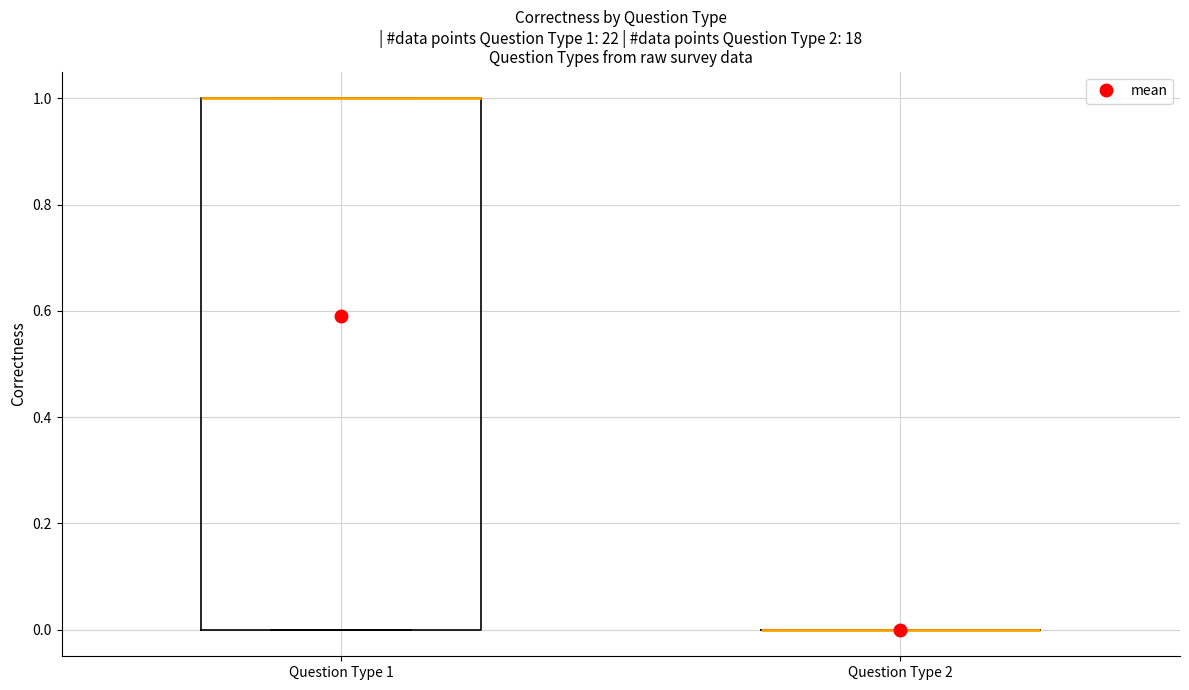

Which box is the tallest, from its lower edge to its upper edge?

Question Type 1